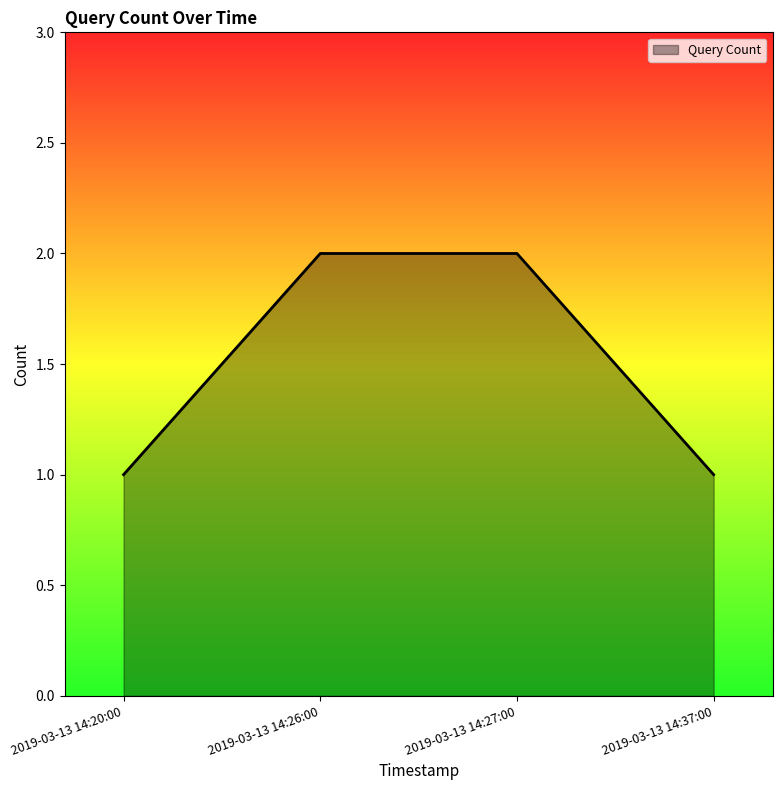

Reading left to right, extract all data points from this chart.

2019-03-13 14:20:00=1	2019-03-13 14:26:00=2	2019-03-13 14:27:00=2	2019-03-13 14:37:00=1